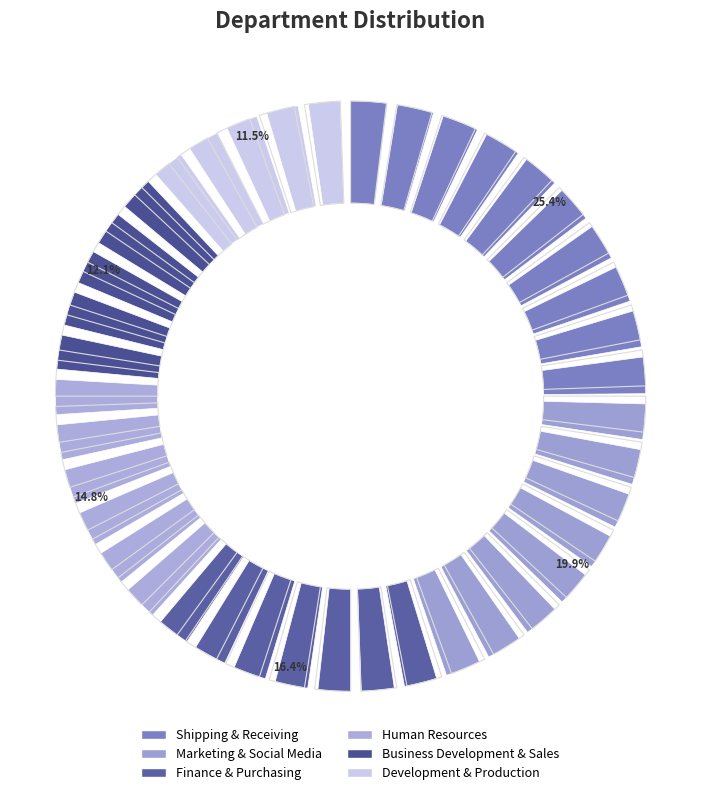

What percentage is the Shipping & Receiving slice, to the nearest percent?

25%